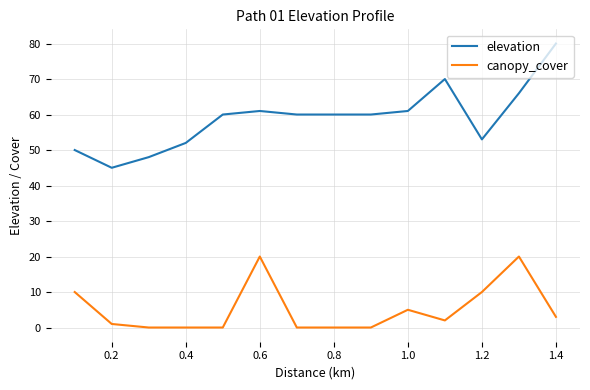

Which series has the widest spread of values?

elevation